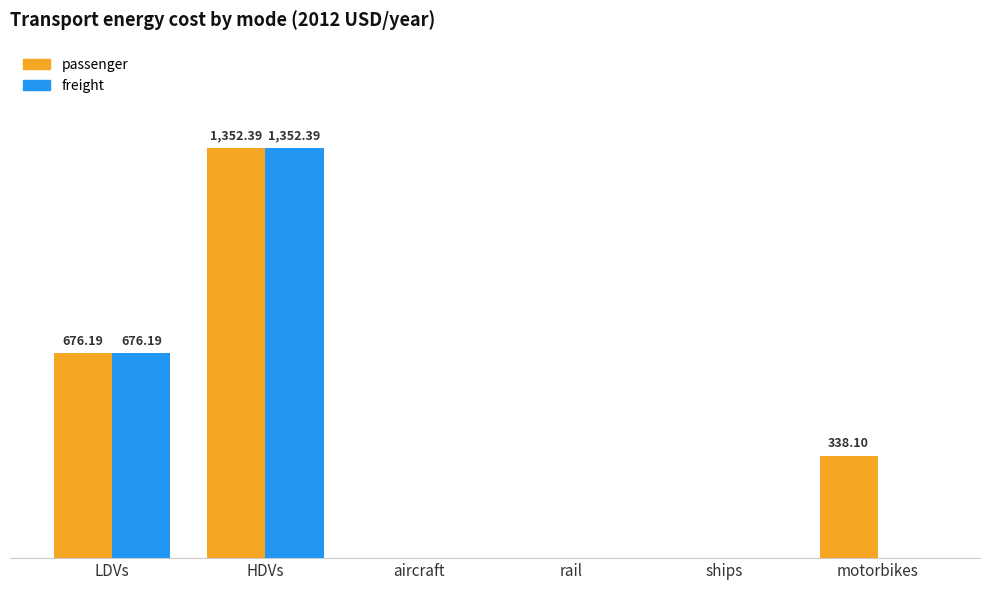

Is the value of passenger at rail greater than the value of freight at motorbikes?

No